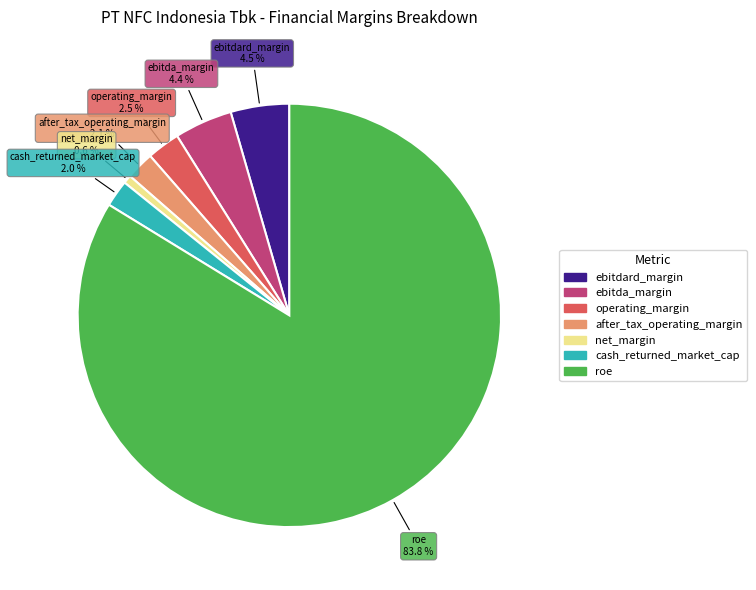

Which category has the biggest portion of the pie?

roe